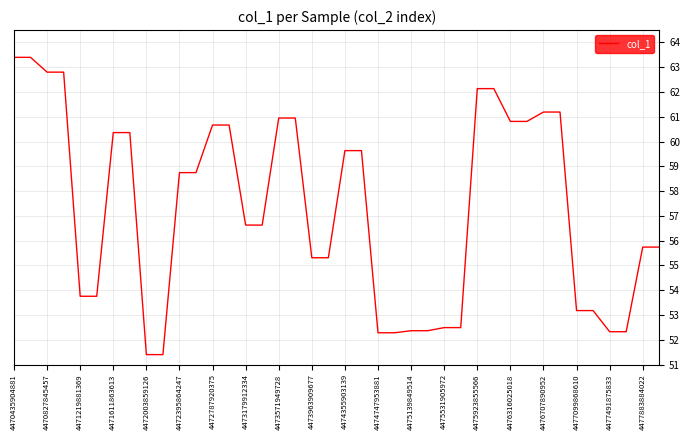

What is the maximum value shown in the chart?

63.4